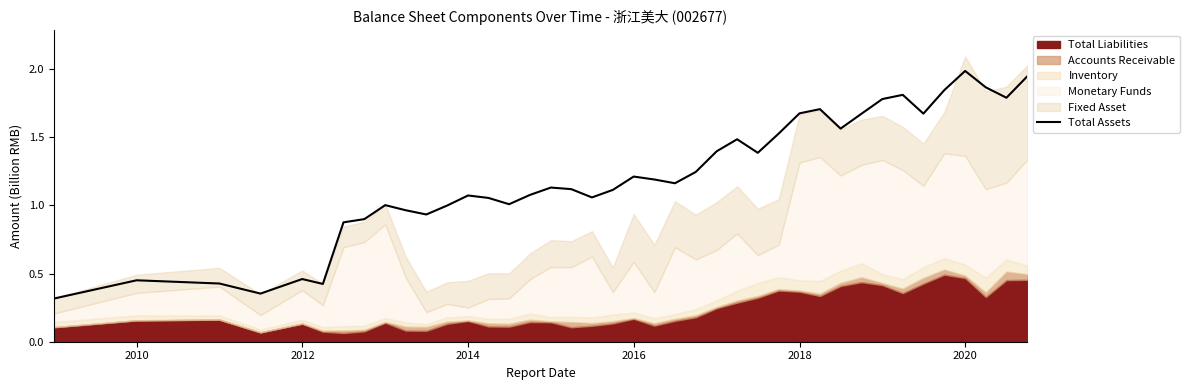

What is the maximum value for Total Assets?

2.0